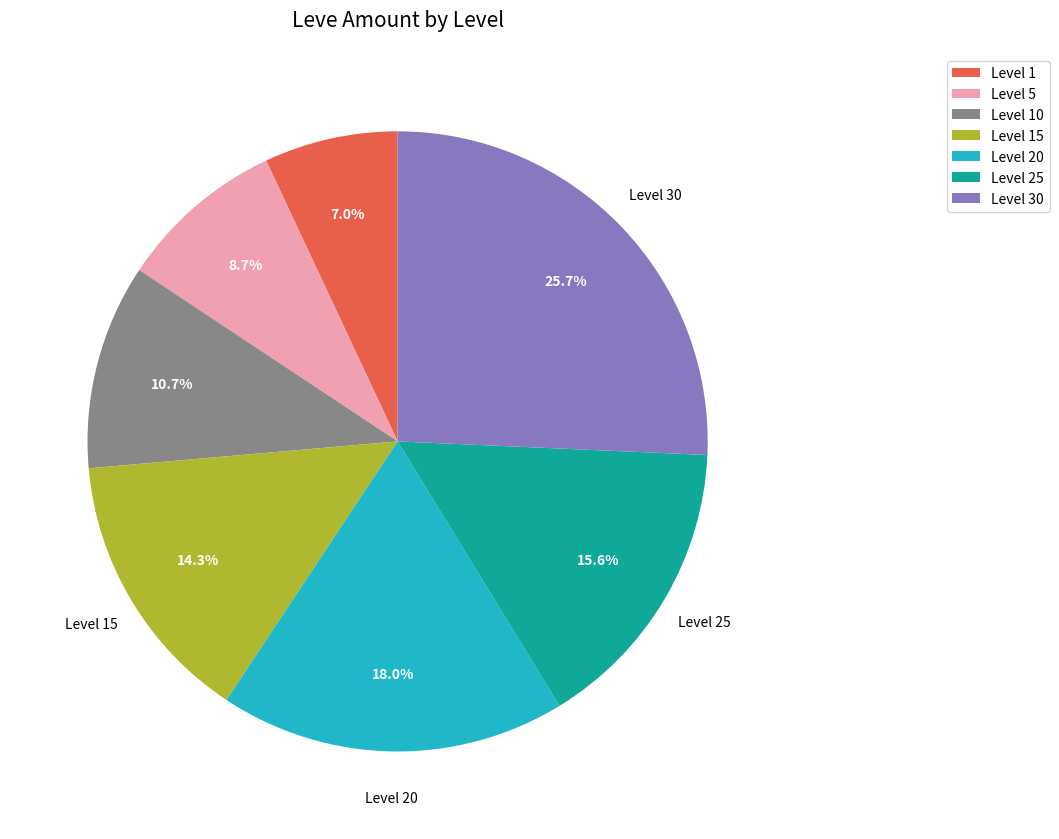

How many slices are in this pie chart?

7